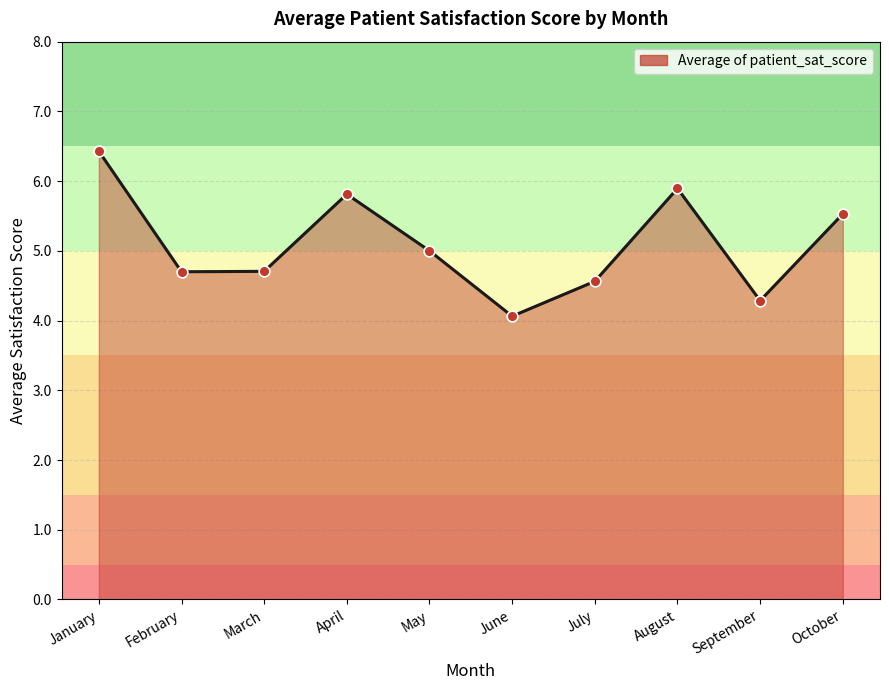

Approximately how many times larger is the value at February compared to January?

0.7